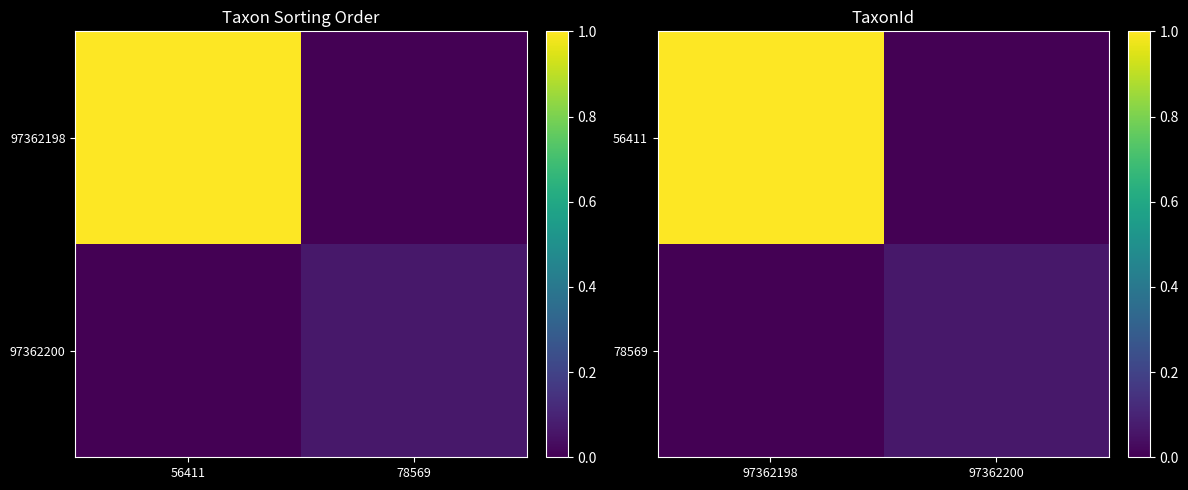

How many 78569 values are between 0 and 1?

2